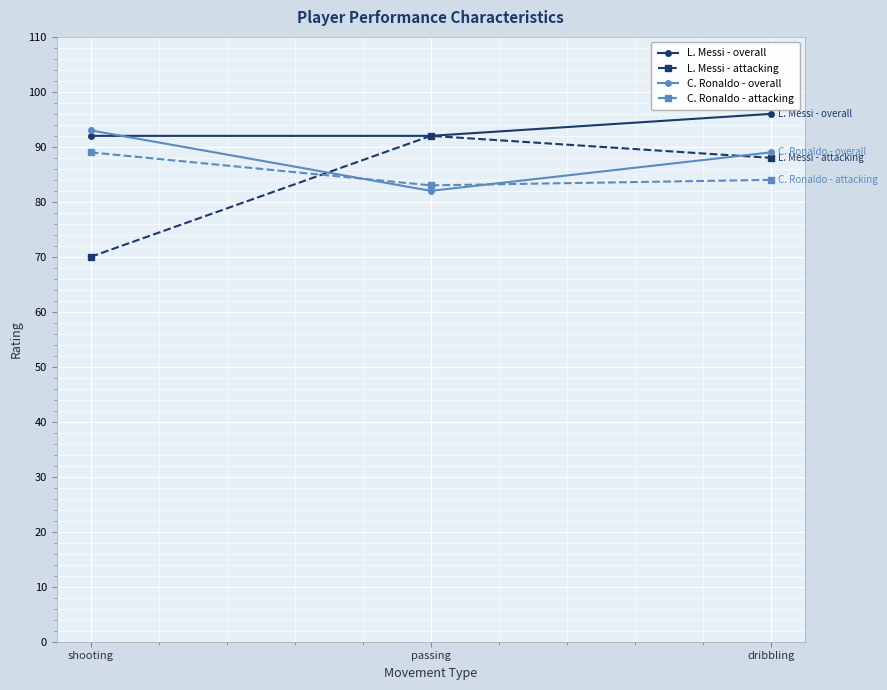

Where does the C. Ronaldo - attacking series first go above 84?

shooting